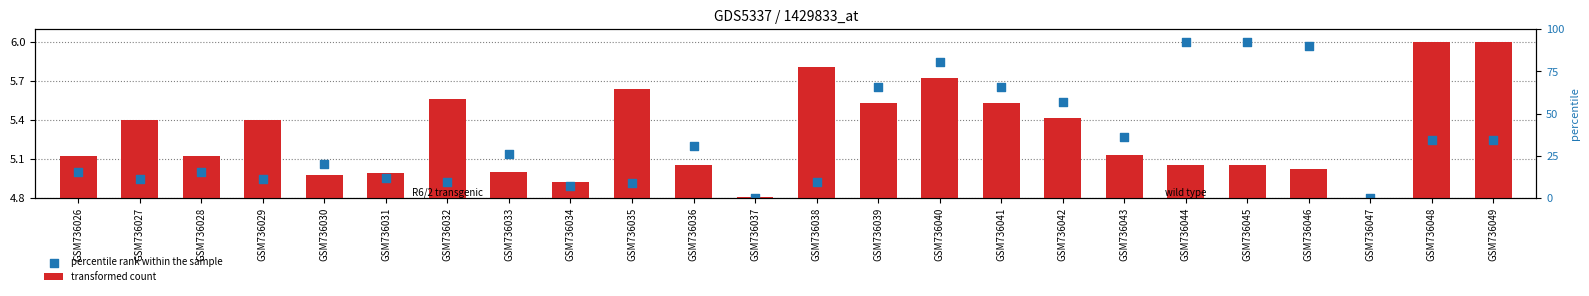

At which category is the sum across all series the highest?

GSM736040